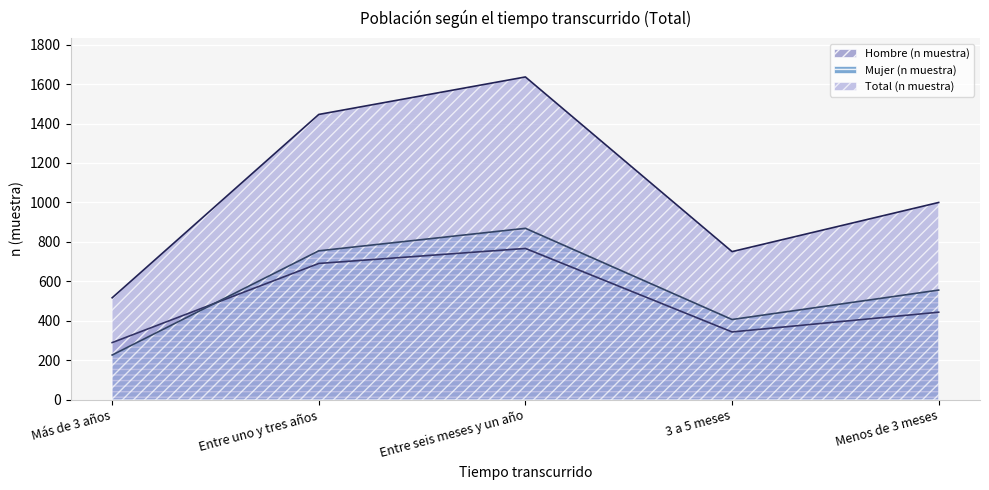

How many lines are shown in the chart?

3